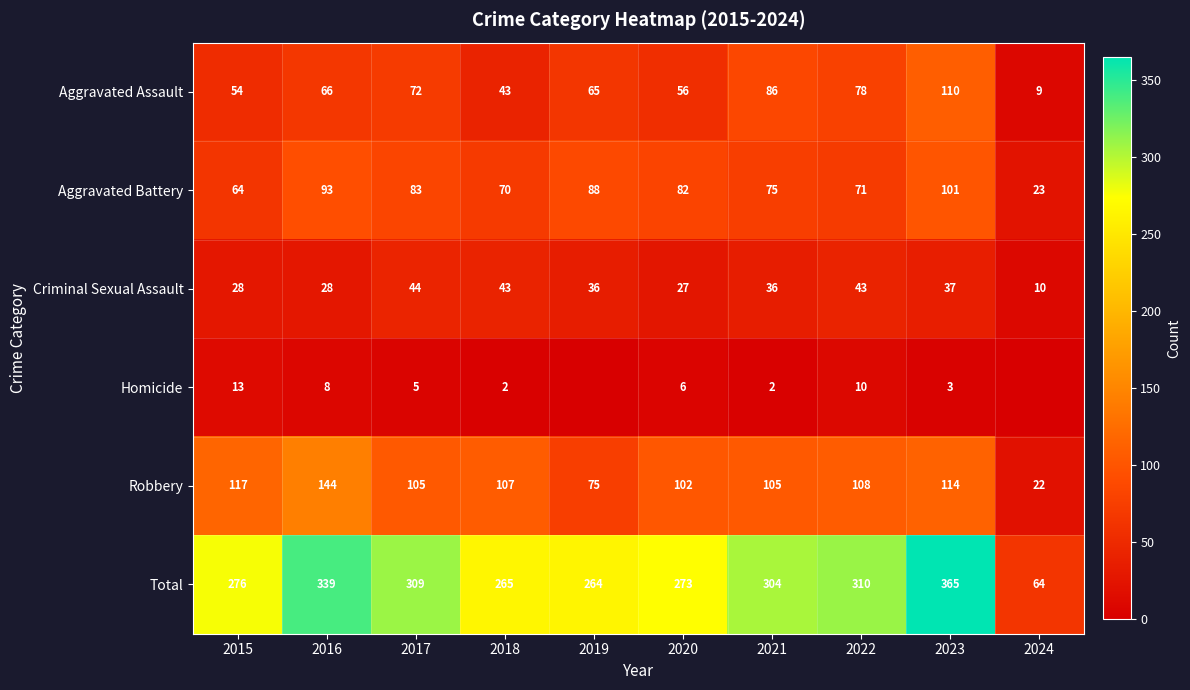

Between 2021 and 2023, which series saw the biggest shift?

Total